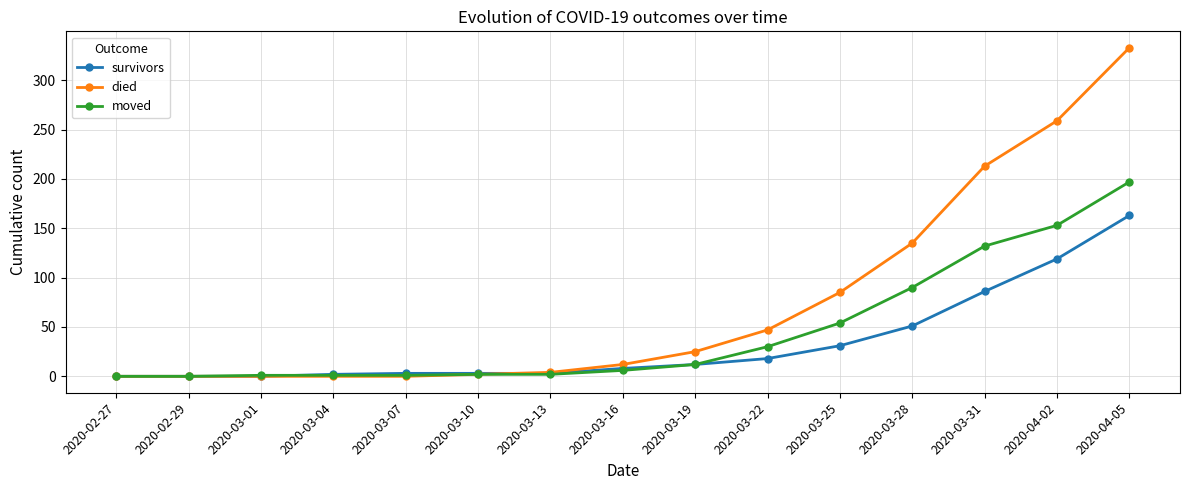

At which category is the sum across all series the highest?

2020-04-05